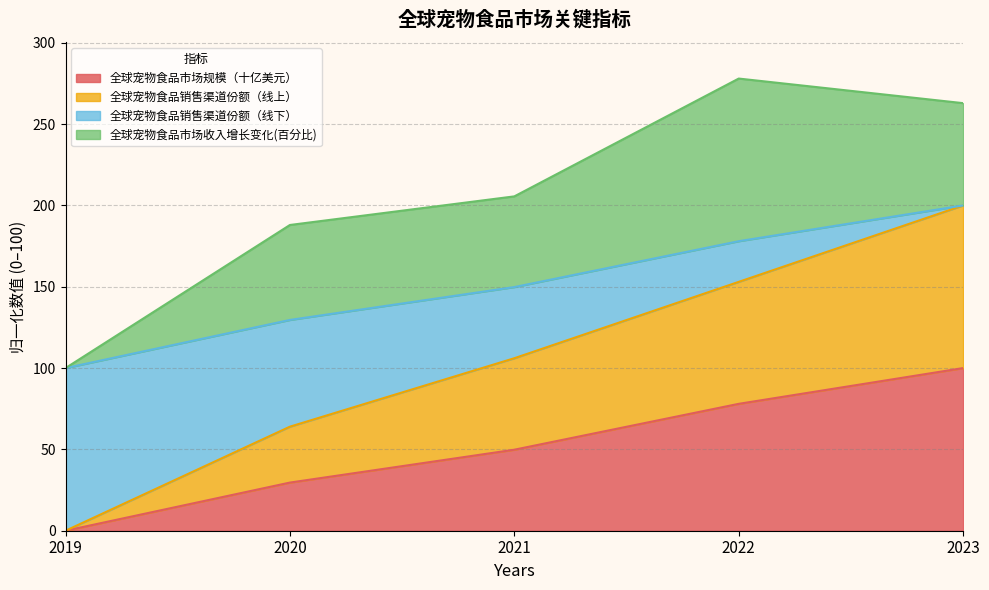

What is the total value across all series at 2022?

278.0